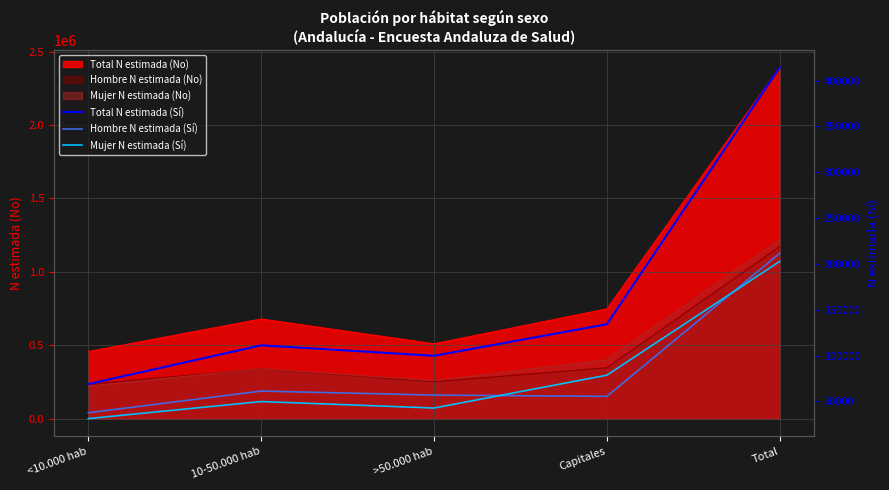

True or false: Total N estimada (Sí) and Hombre N estimada (Sí) intersect in this chart.

False